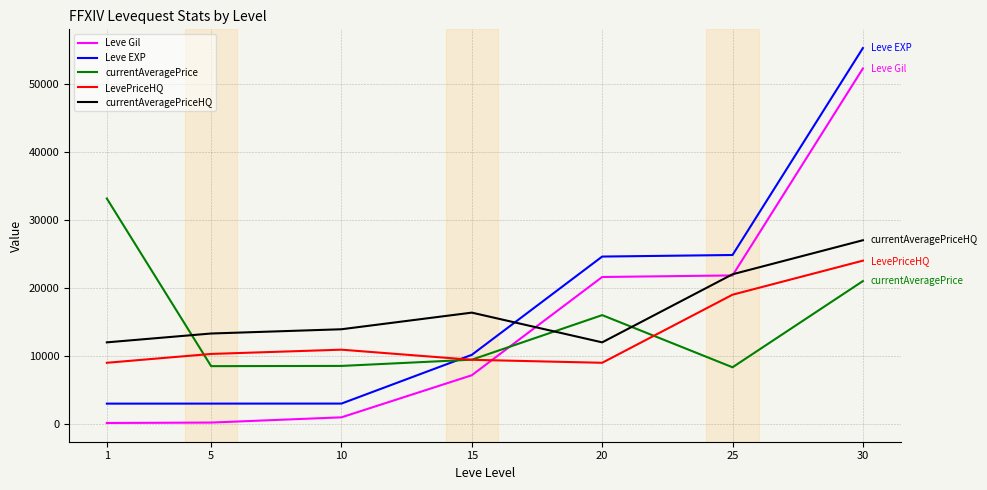

Count the number of data series in this chart.

5